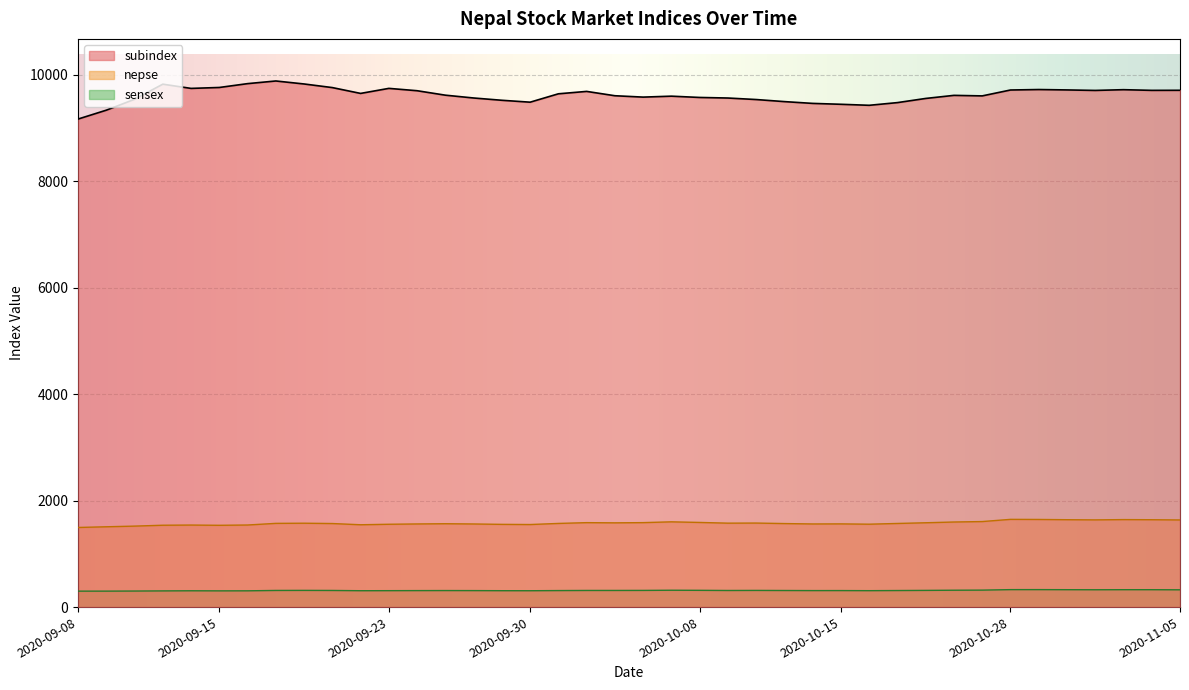

In sensex, how many points are lower than both neighbors (excluding endpoints)?

7